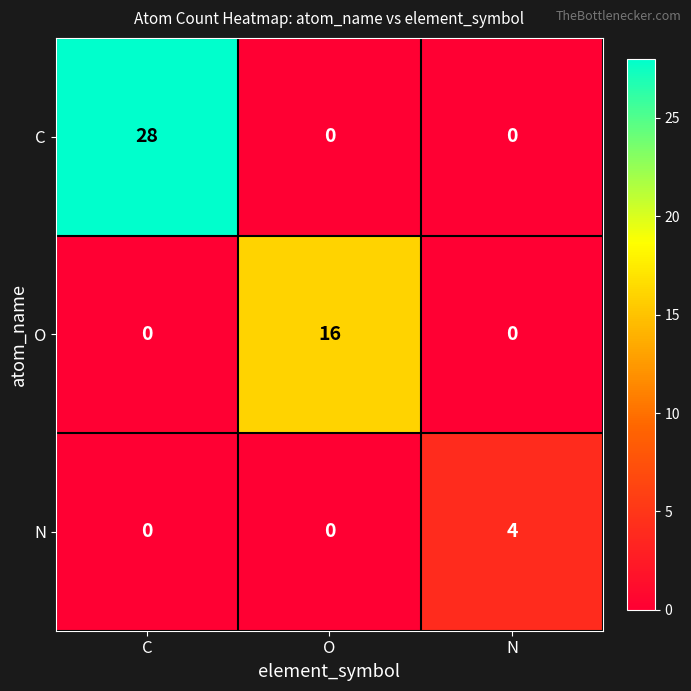

What is the average value of the O series?

5